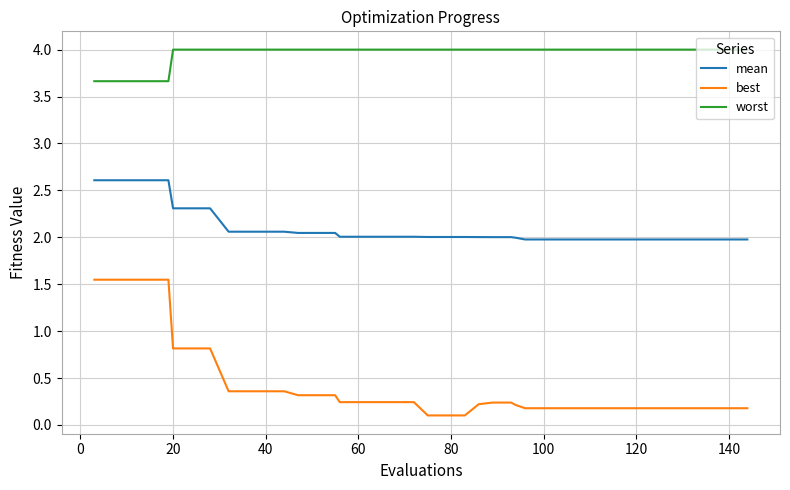

Which series has the largest total across all categories?

worst